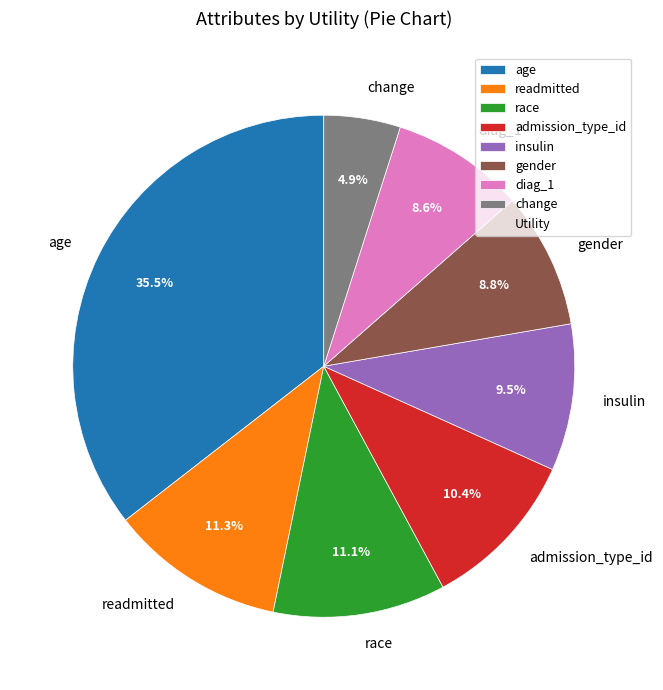

What percentage is NOT represented by race?

88.9%